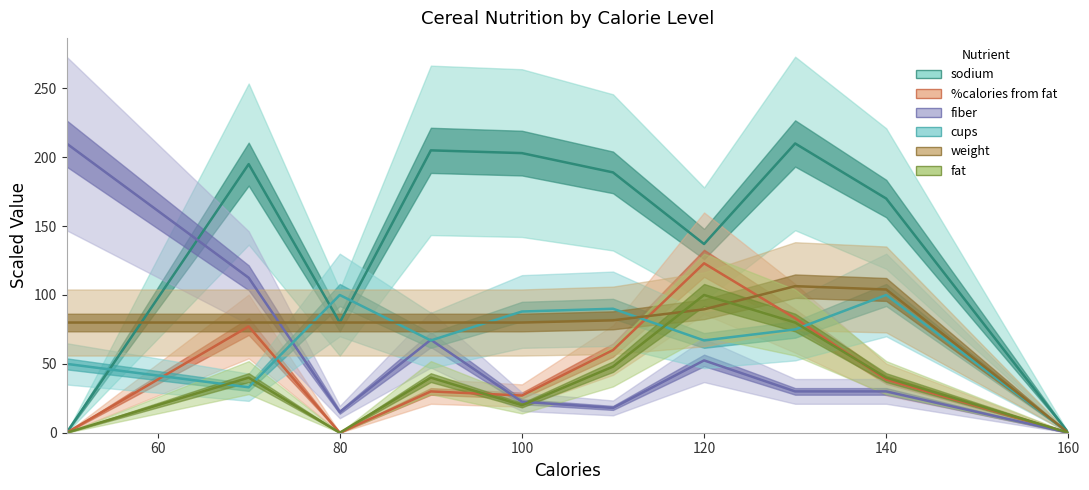

Does the chart have visible grid lines?

No